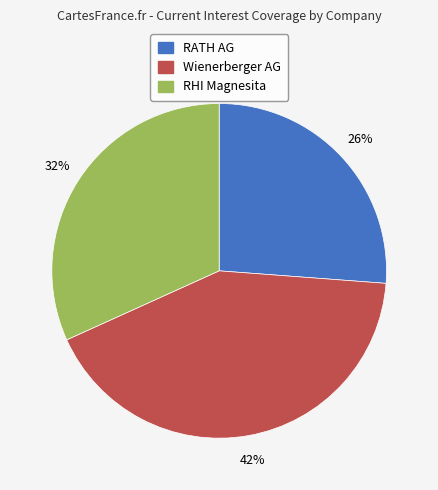

Is there any slice that represents more than half of the pie?

No